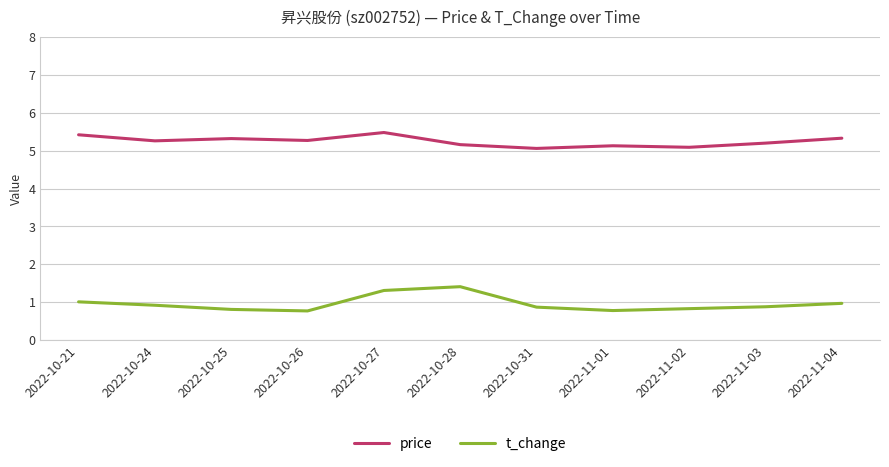

Which series has the widest spread of values?

t_change